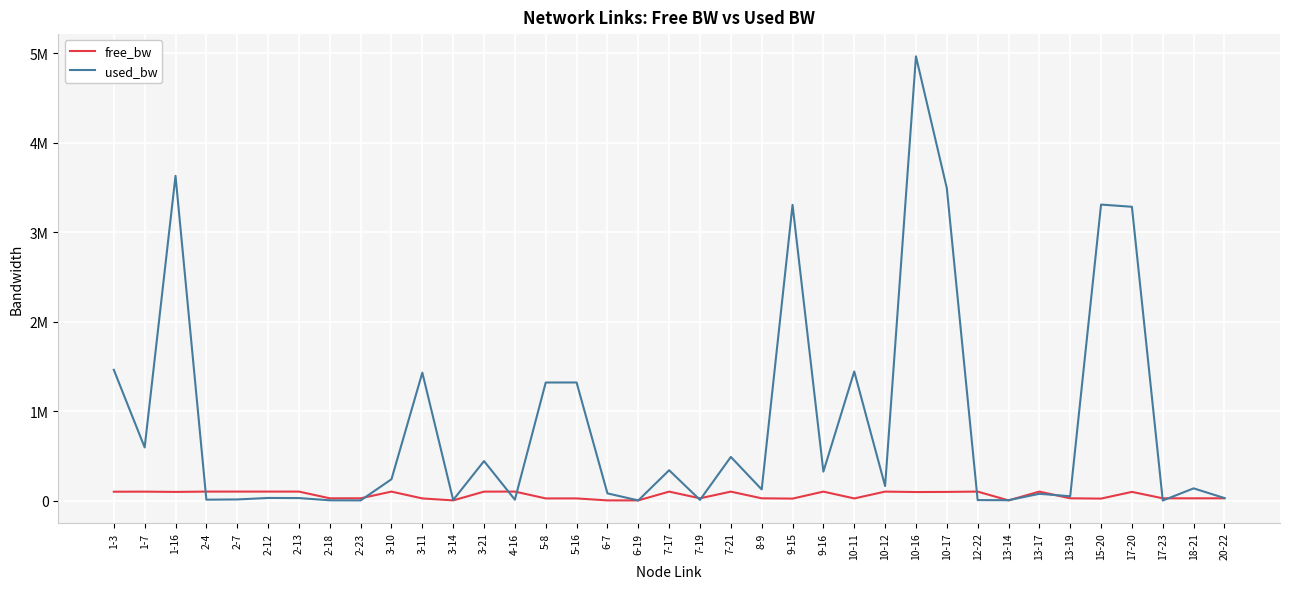

What is the label of the 24th point from the right?

4-16